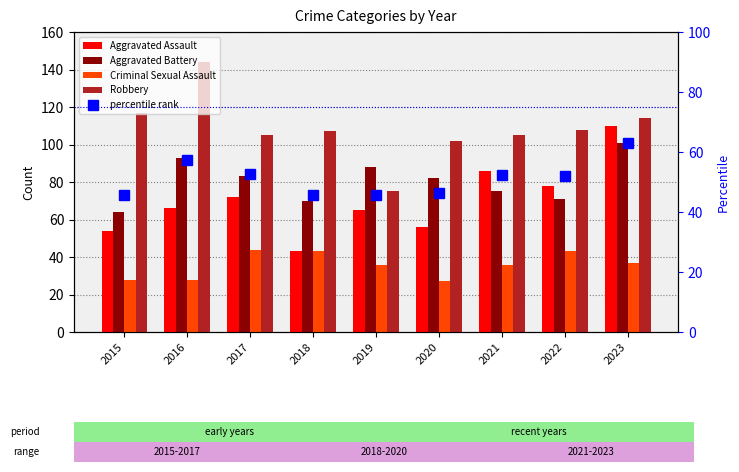

What is the spread (max minus min) of values at 2020?

75.0